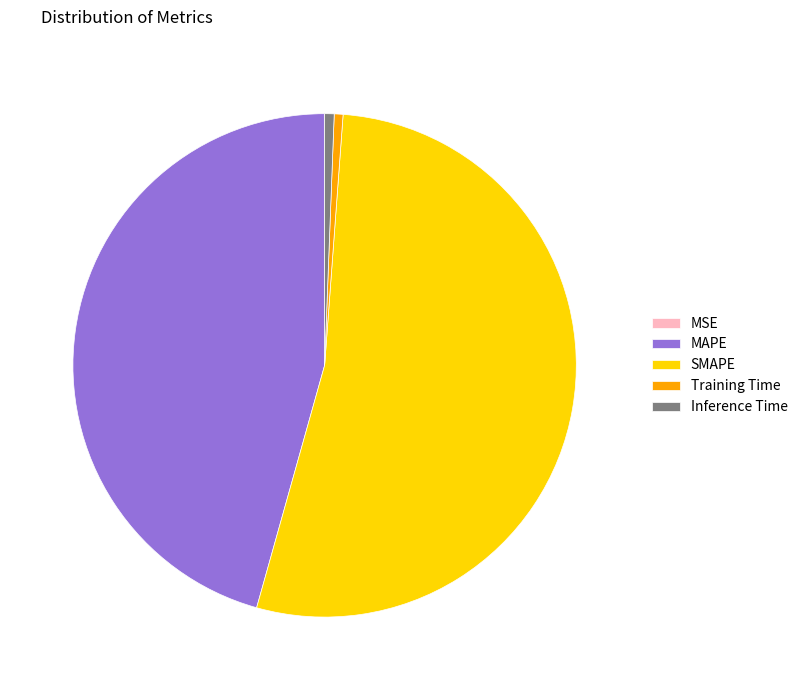

Does MAPE represent more than half of the total?

No